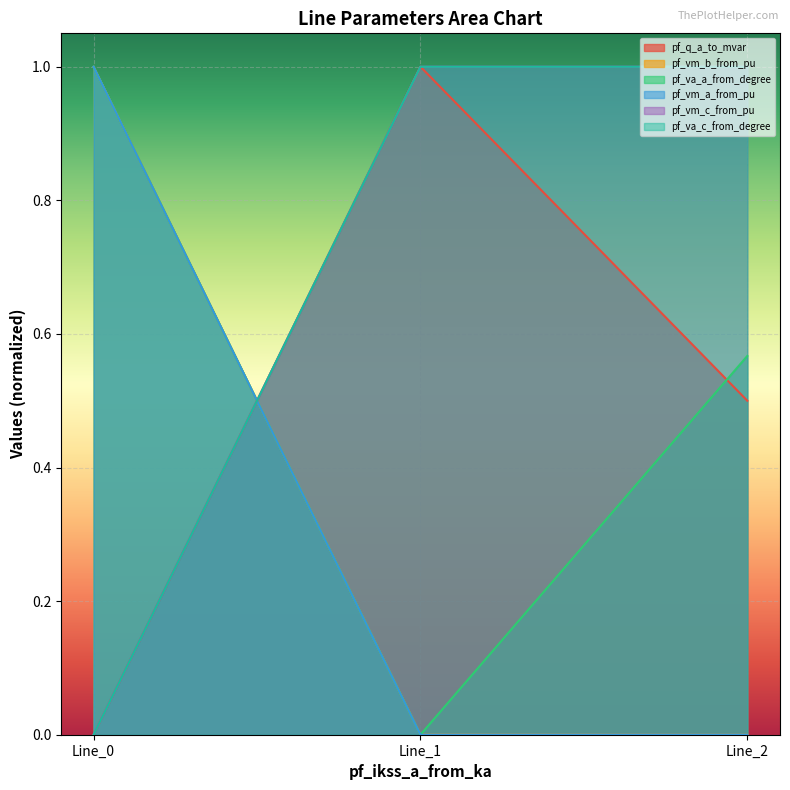

What is the sum of all pf_vm_a_from_pu values?

1.0